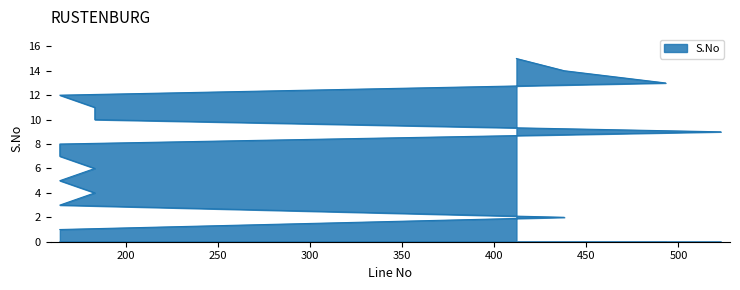

What is the label of the 5th point from the right?

183